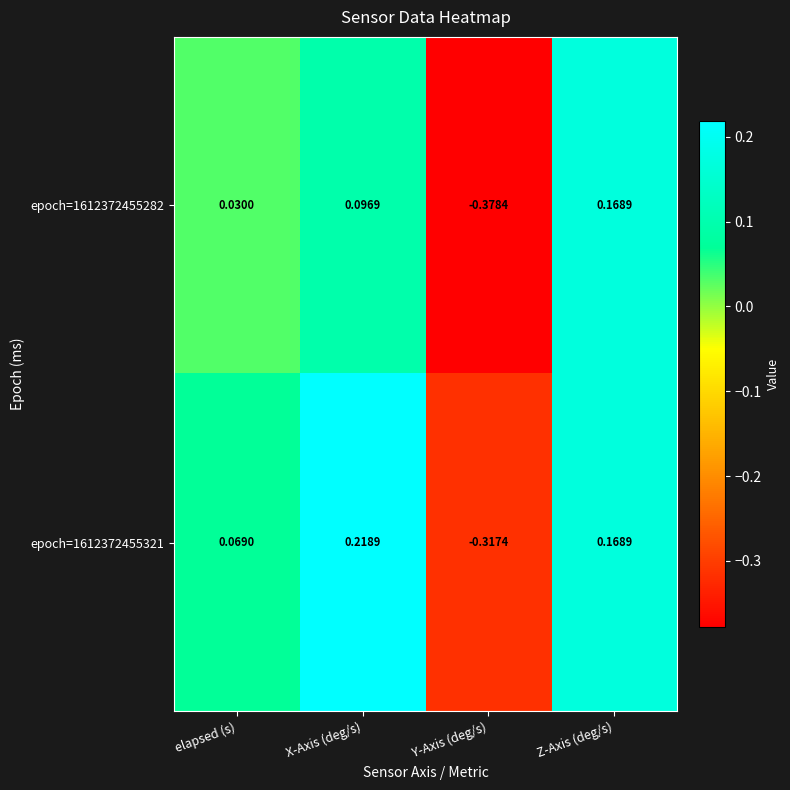

Which series has the largest total across all categories?

epoch=1612372455321